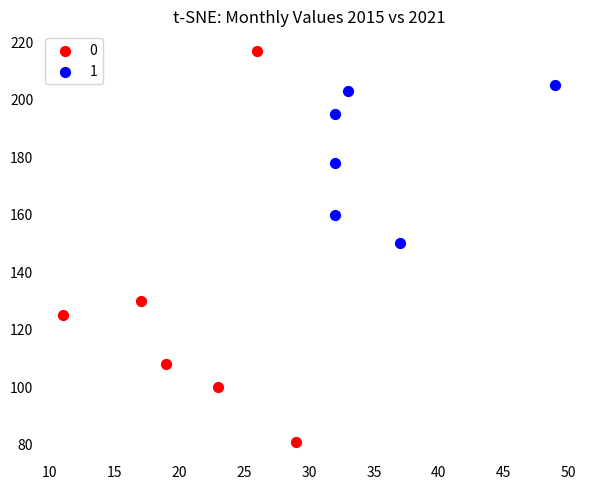

What are all the series names shown in the legend?

0, 1